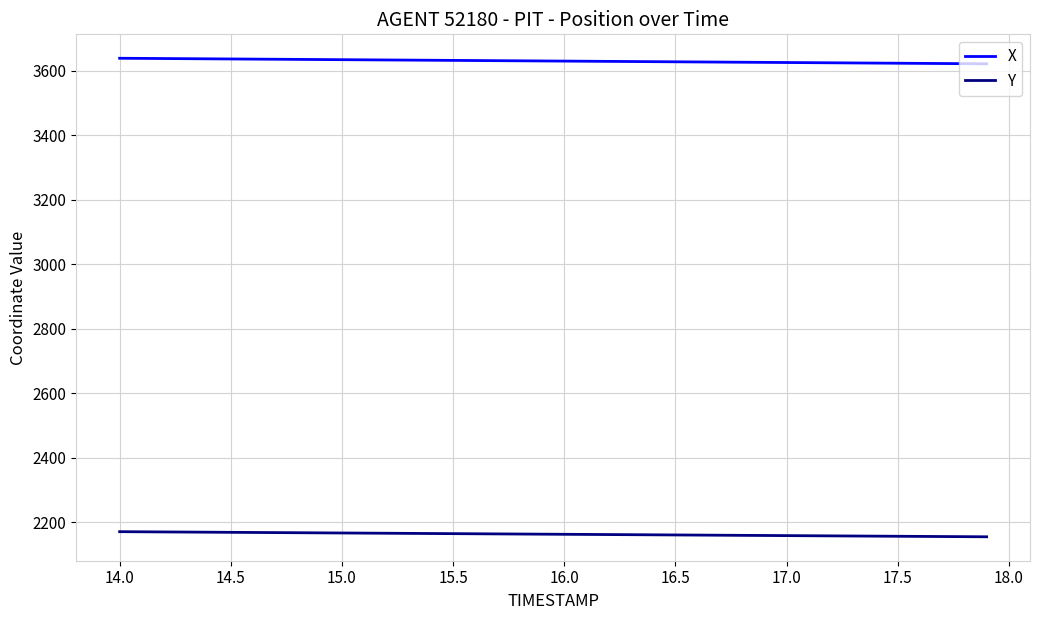

What is the difference between the second highest and second lowest values in the Y series?

15.1